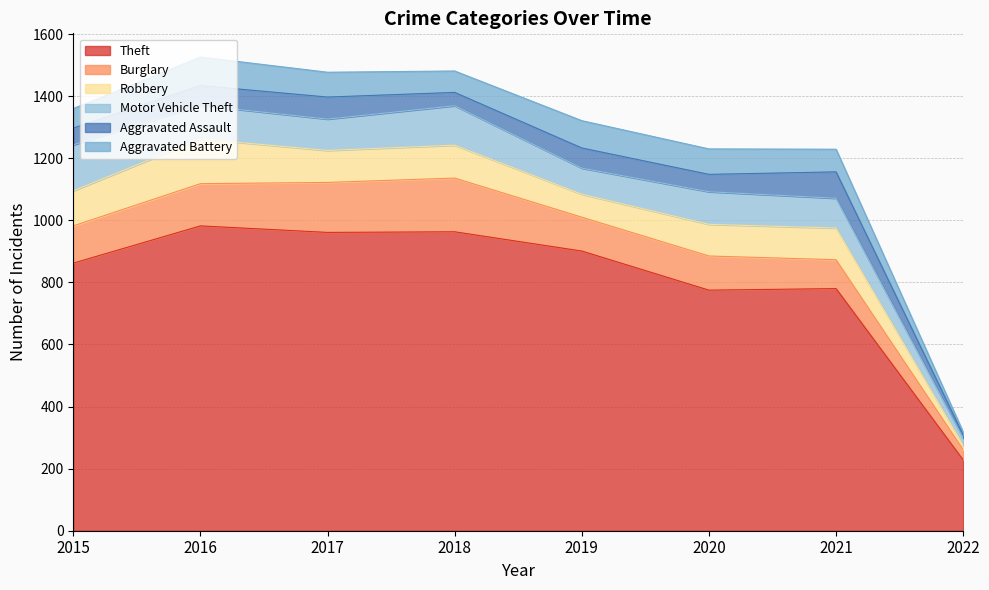

Between 2021 and 2016, which is larger?

2016